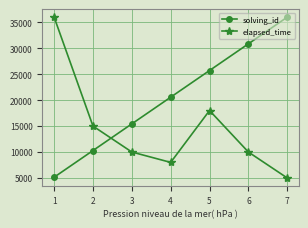

Rank the series by their average value, from lowest to highest.

elapsed_time, solving_id